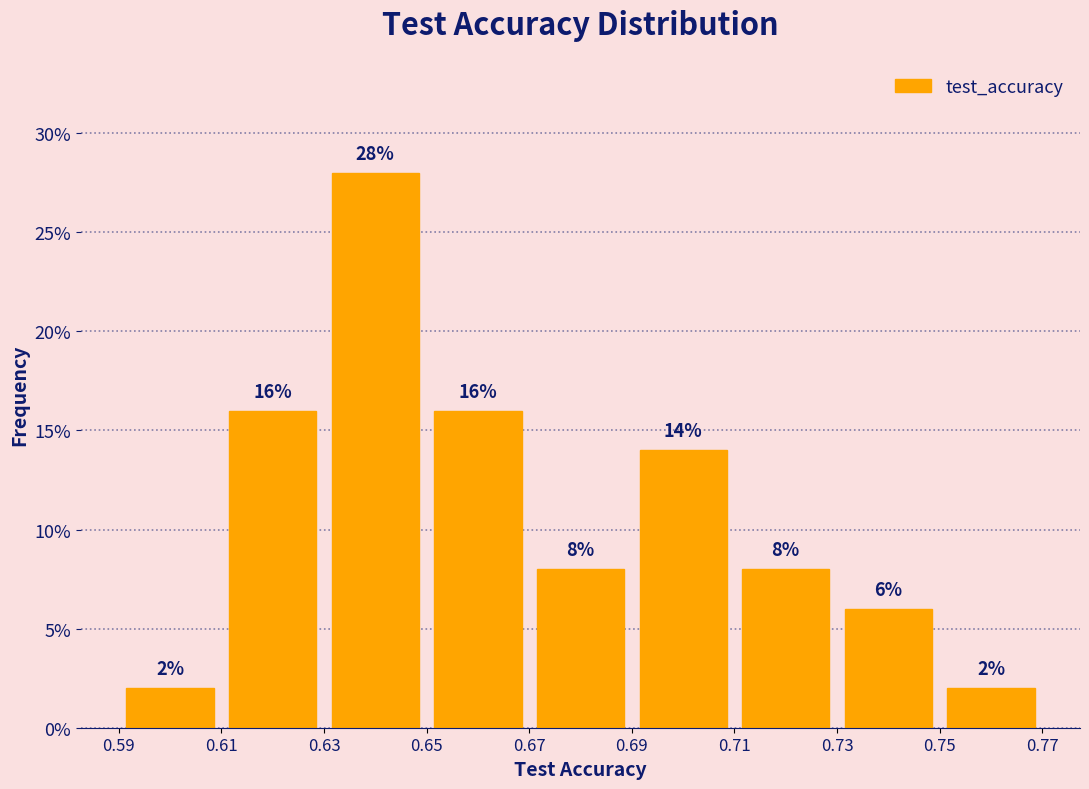

Which range on the x-axis has the tallest bar?

0.63 to 0.65